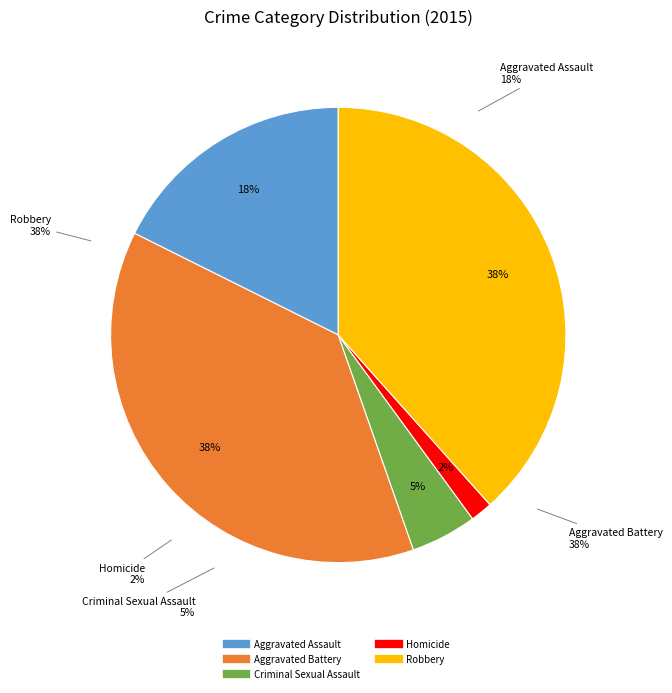

How many slices are in this pie chart?

5